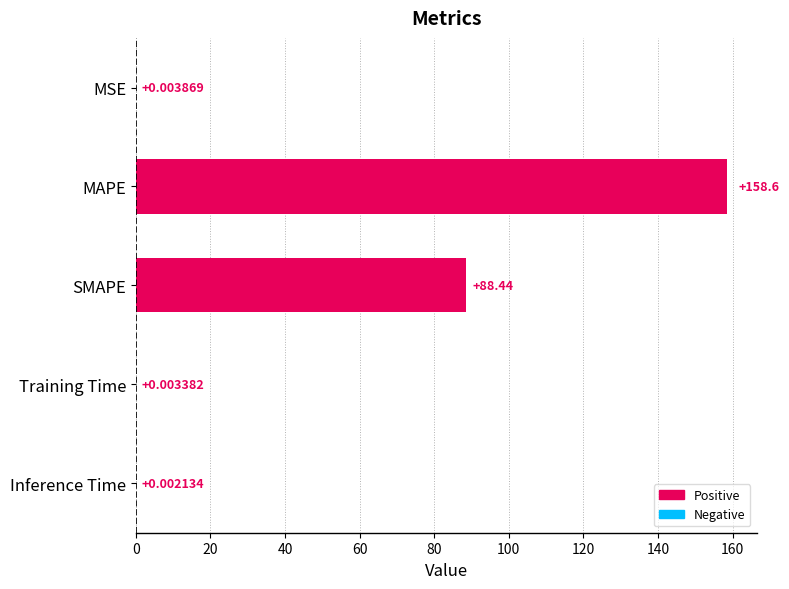

Which label corresponds to the largest value in the chart?

MAPE